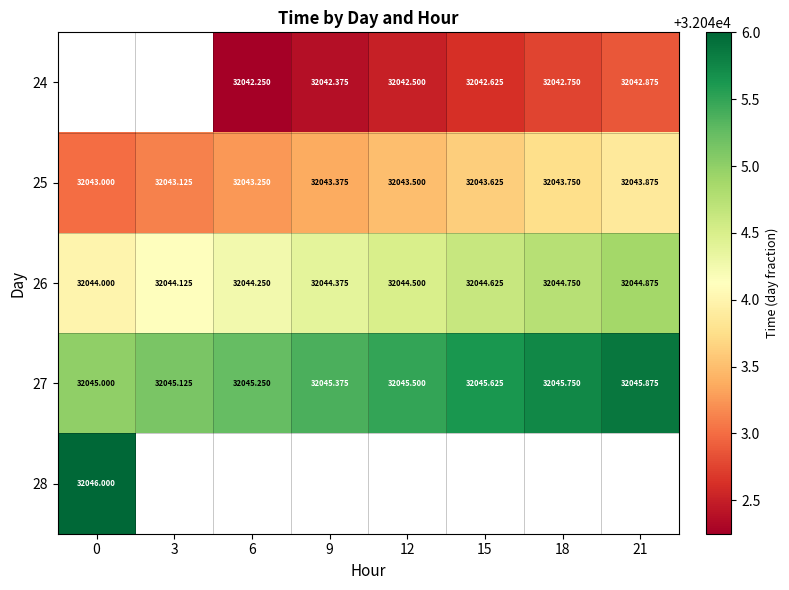

How many values in the 26 series exceed 32044?

7